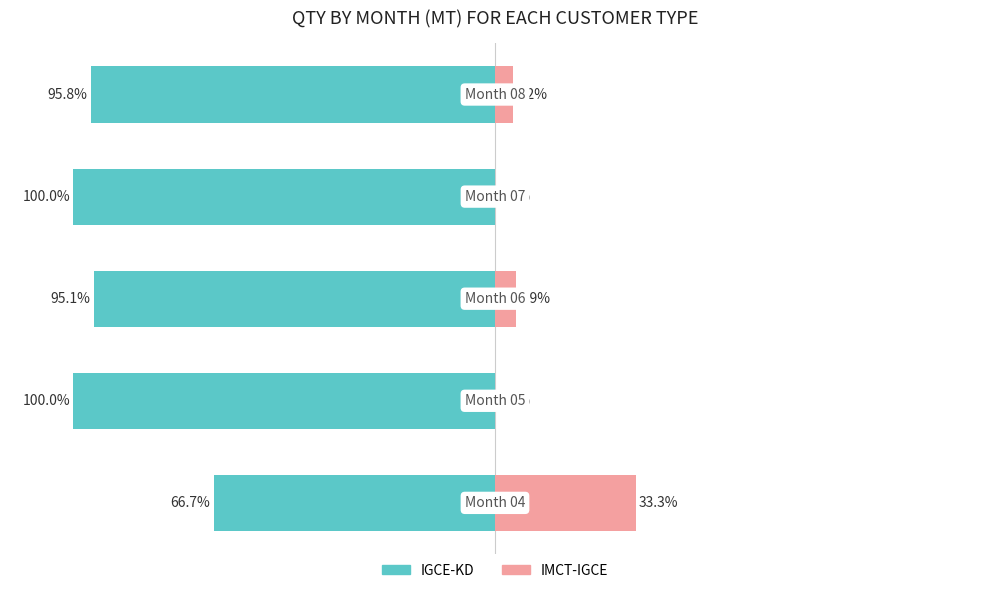

Is it true that IGCE-KD (Public) equals -163.9 at 4?

False